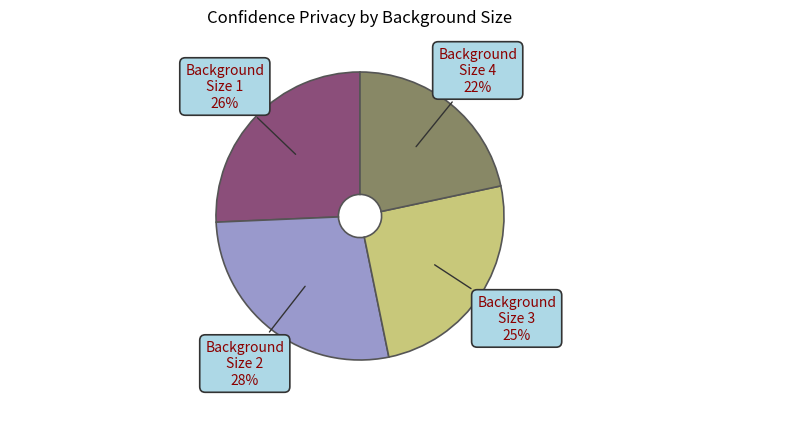

To the nearest percent, what is the average slice percentage?

25%